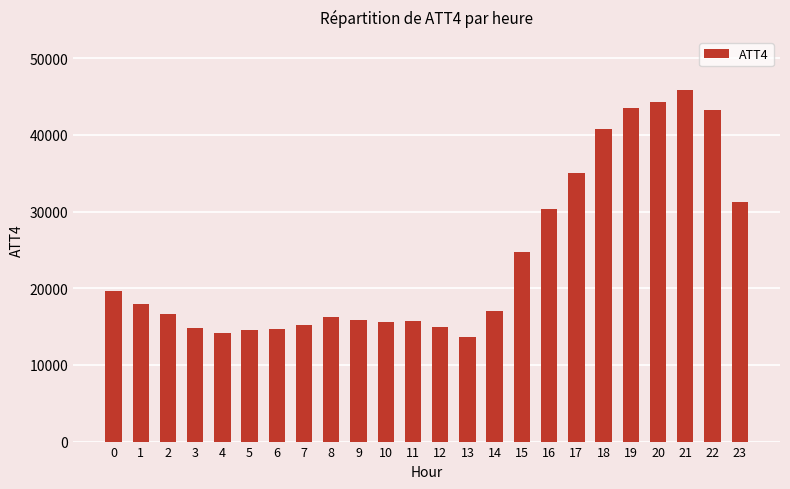

How many categories are shown in the chart?

24